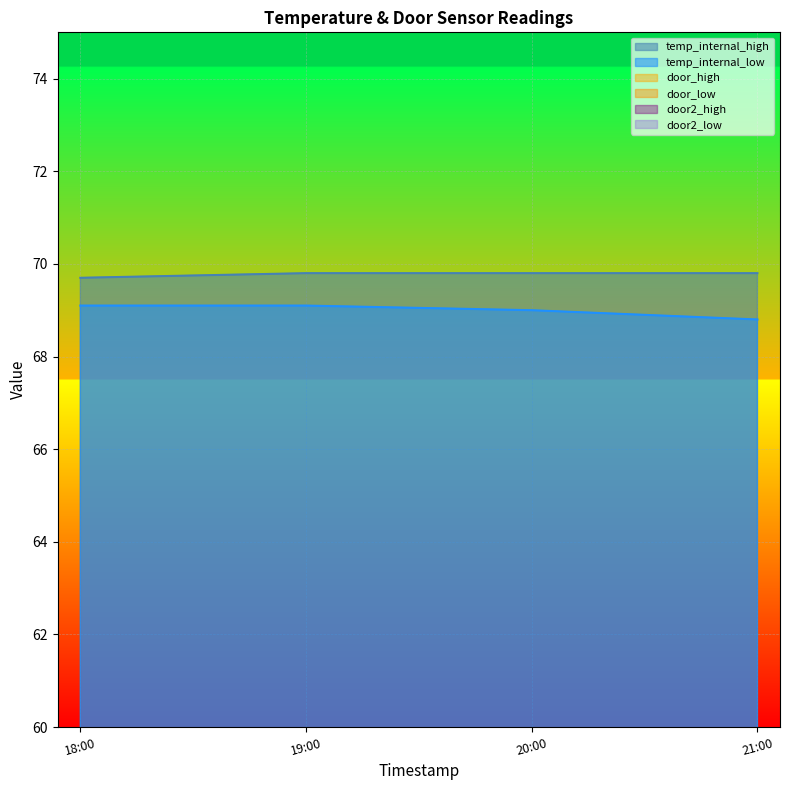

Between 2018-09-04 18:00 and 2018-09-04 21:00, which series saw the biggest shift?

temp_internal_low